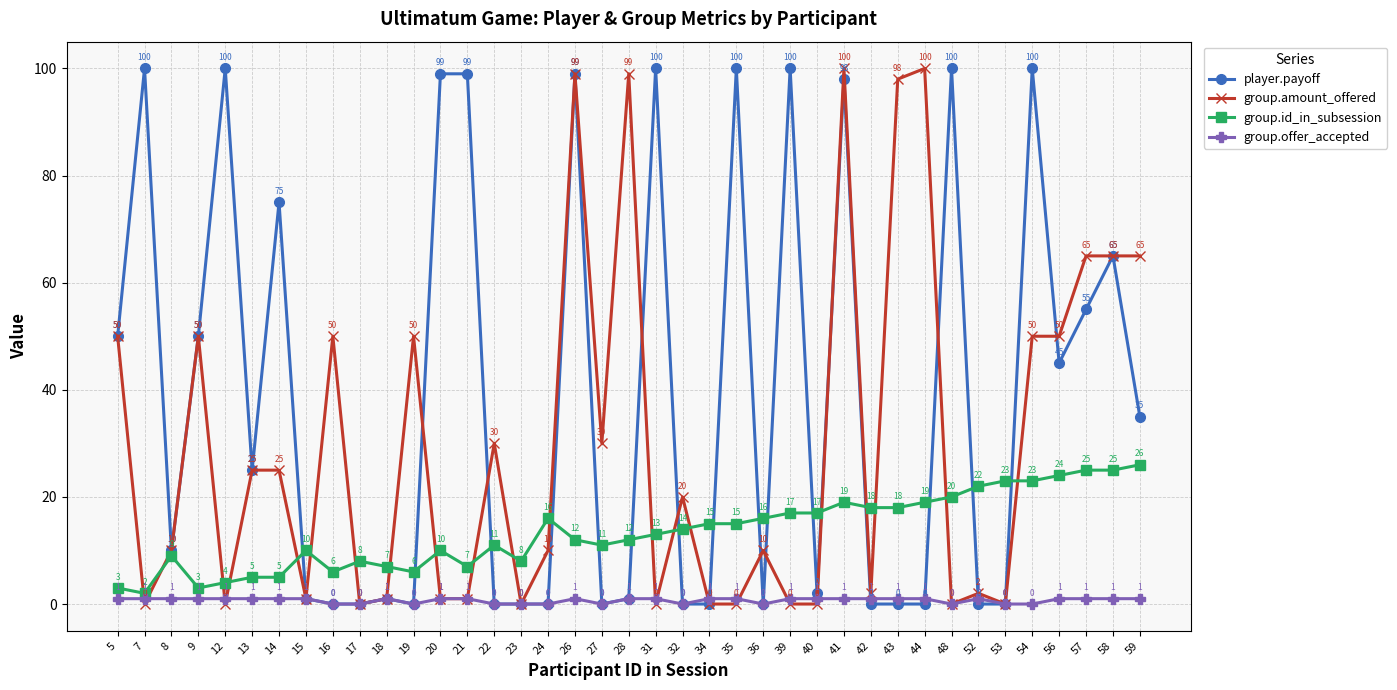

What is the spread (max minus min) of values at 36?

16